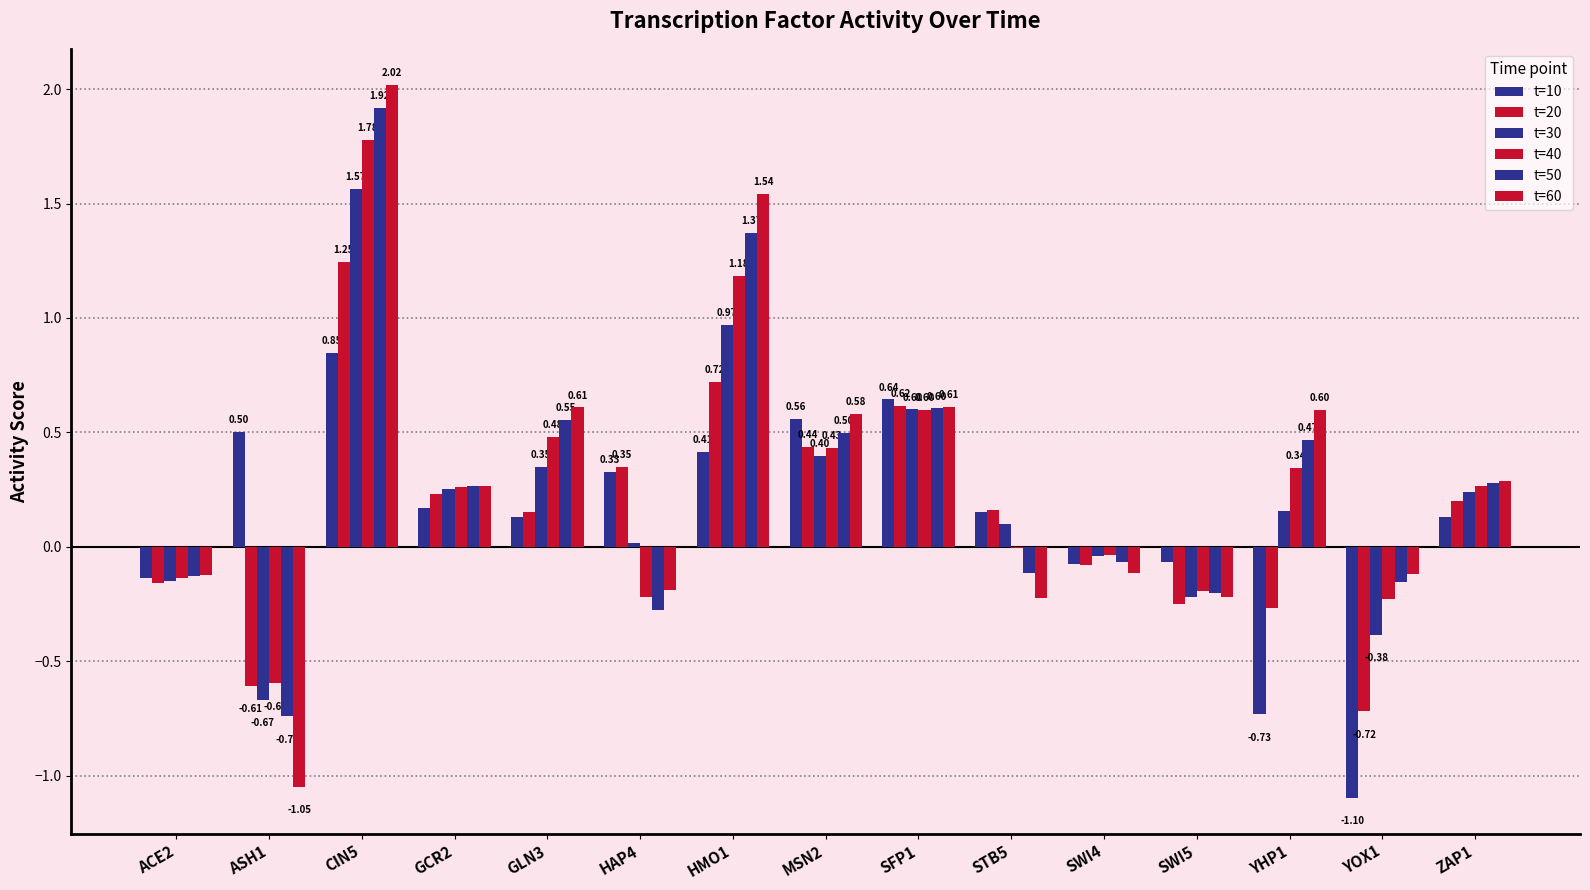

Count the number of categories in the chart.

15